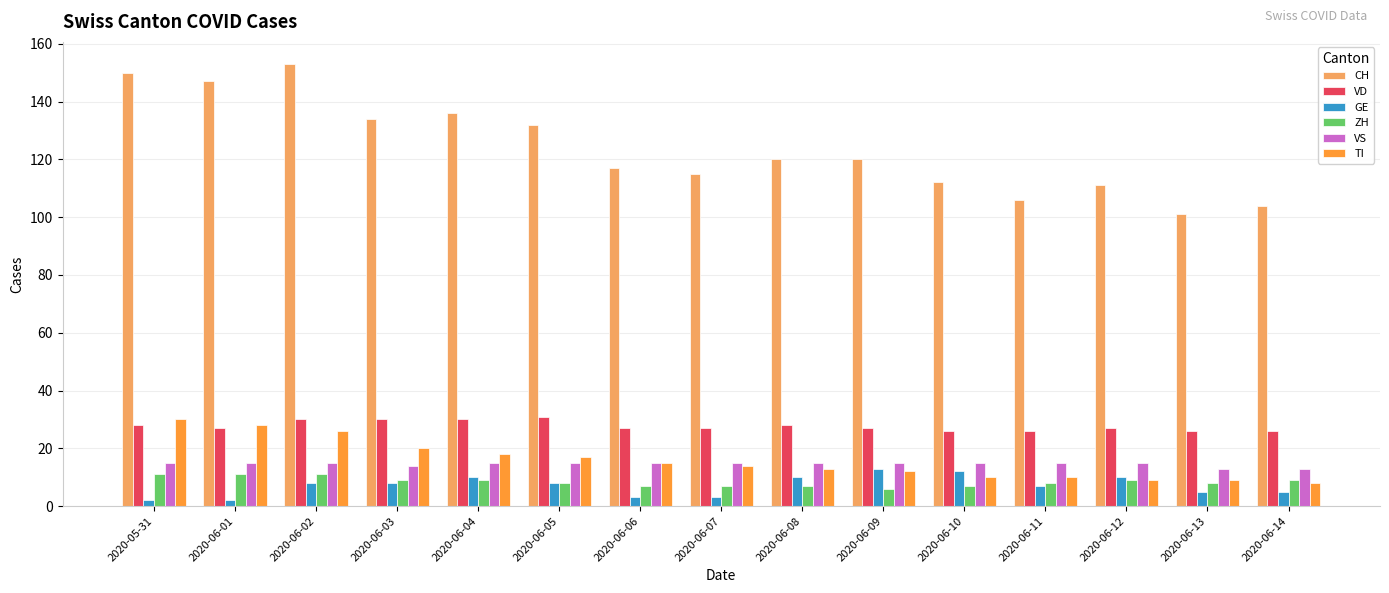

What is the average value of the VD series?

28